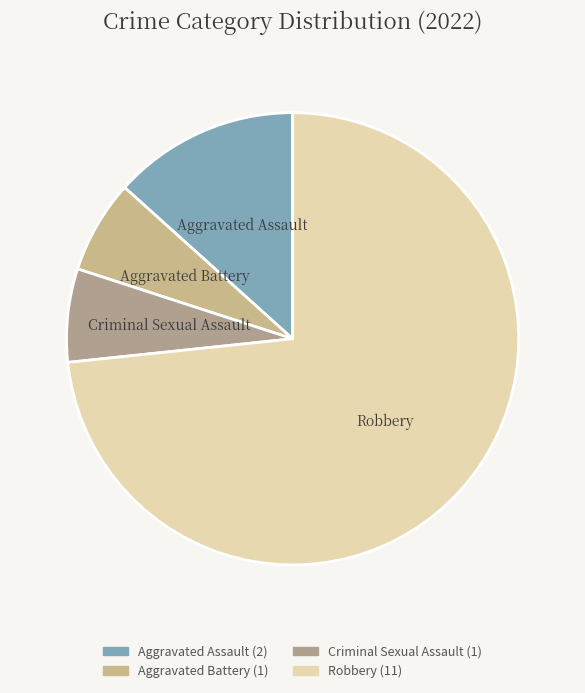

What is the largest slice in the pie chart?

Robbery